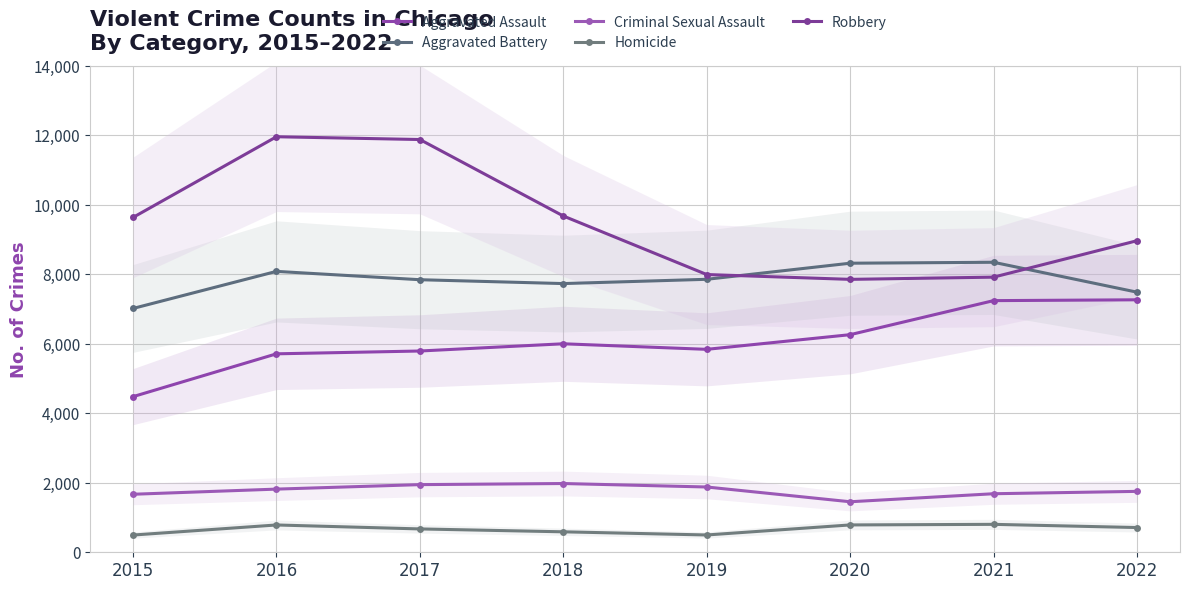

Rank the categories by Criminal Sexual Assault value from highest to lowest.

2018, 2017, 2019, 2016, 2022, 2021, 2015, 2020